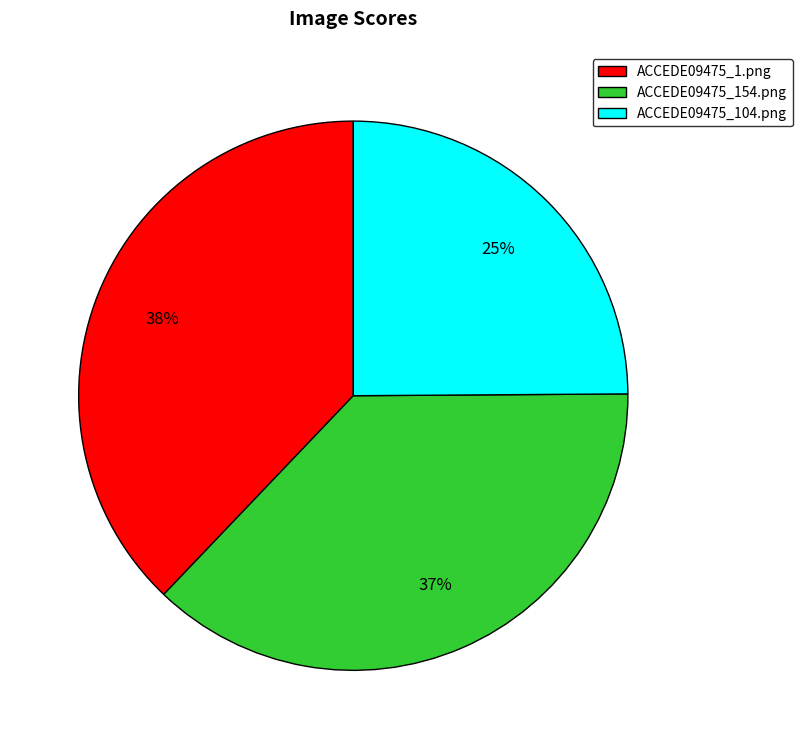

Is the sum of ACCEDE09475_1.png and ACCEDE09475_104.png greater than half?

Yes